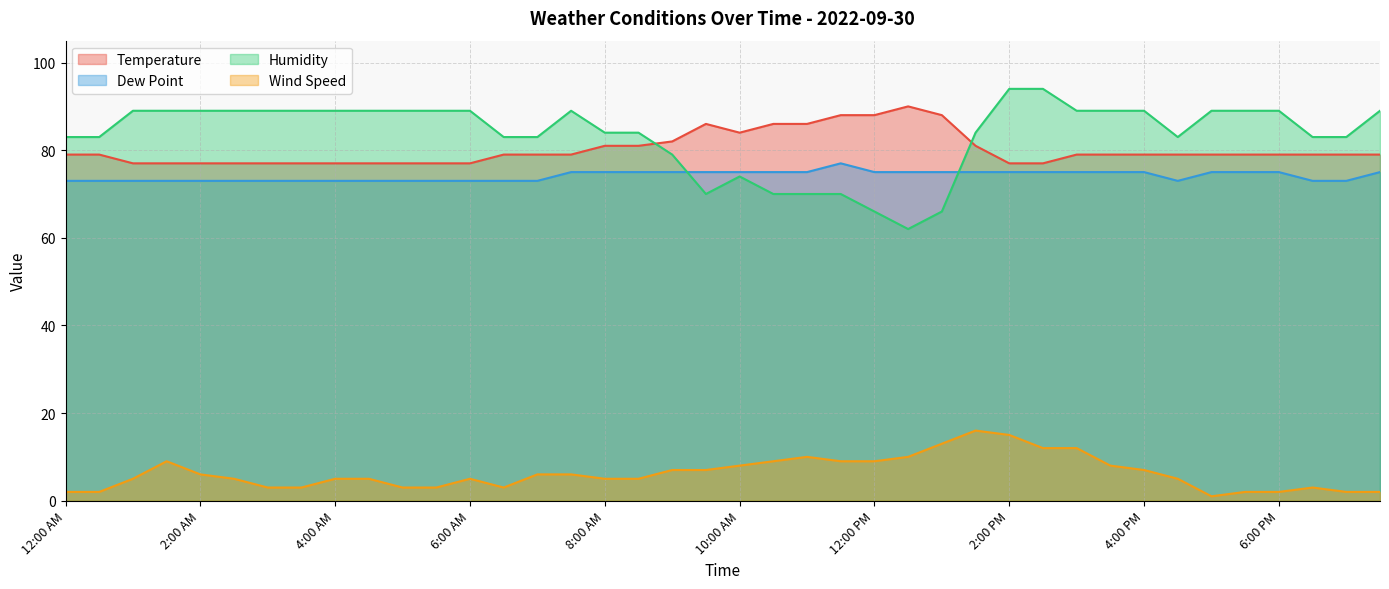

Reading left to right, list all the values displayed in this chart.

Temperature: 12:00 AM=79	12:30 AM=79	1:00 AM=77	1:30 AM=77	2:00 AM=77	2:30 AM=77	3:00 AM=77	3:30 AM=77	4:00 AM=77	4:30 AM=77	5:00 AM=77	5:30 AM=77	6:00 AM=77	6:30 AM=79	7:00 AM=79	7:30 AM=79	8:00 AM=81	8:30 AM=81	9:00 AM=82	9:30 AM=86	10:00 AM=84	10:30 AM=86	11:00 AM=86	11:30 AM=88	12:00 PM=88	12:30 PM=90	1:00 PM=88	1:30 PM=81	2:00 PM=77	2:30 PM=77	3:00 PM=79	3:30 PM=79	4:00 PM=79	4:30 PM=79	5:00 PM=79	5:30 PM=79	6:00 PM=79	6:30 PM=79	7:00 PM=79	7:30 PM=79
Dew Point: 12:00 AM=73	12:30 AM=73	1:00 AM=73	1:30 AM=73	2:00 AM=73	2:30 AM=73	3:00 AM=73	3:30 AM=73	4:00 AM=73	4:30 AM=73	5:00 AM=73	5:30 AM=73	6:00 AM=73	6:30 AM=73	7:00 AM=73	7:30 AM=75	8:00 AM=75	8:30 AM=75	9:00 AM=75	9:30 AM=75	10:00 AM=75	10:30 AM=75	11:00 AM=75	11:30 AM=77	12:00 PM=75	12:30 PM=75	1:00 PM=75	1:30 PM=75	2:00 PM=75	2:30 PM=75	3:00 PM=75	3:30 PM=75	4:00 PM=75	4:30 PM=73	5:00 PM=75	5:30 PM=75	6:00 PM=75	6:30 PM=73	7:00 PM=73	7:30 PM=75
Humidity: 12:00 AM=83	12:30 AM=83	1:00 AM=89	1:30 AM=89	2:00 AM=89	2:30 AM=89	3:00 AM=89	3:30 AM=89	4:00 AM=89	4:30 AM=89	5:00 AM=89	5:30 AM=89	6:00 AM=89	6:30 AM=83	7:00 AM=83	7:30 AM=89	8:00 AM=84	8:30 AM=84	9:00 AM=79	9:30 AM=70	10:00 AM=74	10:30 AM=70	11:00 AM=70	11:30 AM=70	12:00 PM=66	12:30 PM=62	1:00 PM=66	1:30 PM=84	2:00 PM=94	2:30 PM=94	3:00 PM=89	3:30 PM=89	4:00 PM=89	4:30 PM=83	5:00 PM=89	5:30 PM=89	6:00 PM=89	6:30 PM=83	7:00 PM=83	7:30 PM=89
Wind Speed: 12:00 AM=2	12:30 AM=2	1:00 AM=5	1:30 AM=9	2:00 AM=6	2:30 AM=5	3:00 AM=3	3:30 AM=3	4:00 AM=5	4:30 AM=5	5:00 AM=3	5:30 AM=3	6:00 AM=5	6:30 AM=3	7:00 AM=6	7:30 AM=6	8:00 AM=5	8:30 AM=5	9:00 AM=7	9:30 AM=7	10:00 AM=8	10:30 AM=9	11:00 AM=10	11:30 AM=9	12:00 PM=9	12:30 PM=10	1:00 PM=13	1:30 PM=16	2:00 PM=15	2:30 PM=12	3:00 PM=12	3:30 PM=8	4:00 PM=7	4:30 PM=5	5:00 PM=1	5:30 PM=2	6:00 PM=2	6:30 PM=3	7:00 PM=2	7:30 PM=2